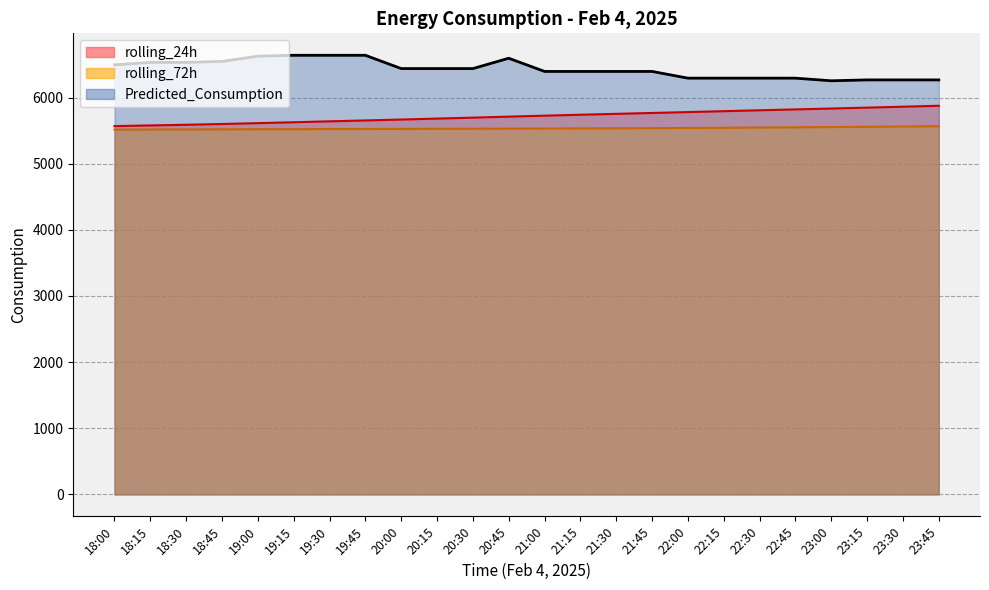

True or false: rolling_72h and Predicted_Consumption cross at least once.

False